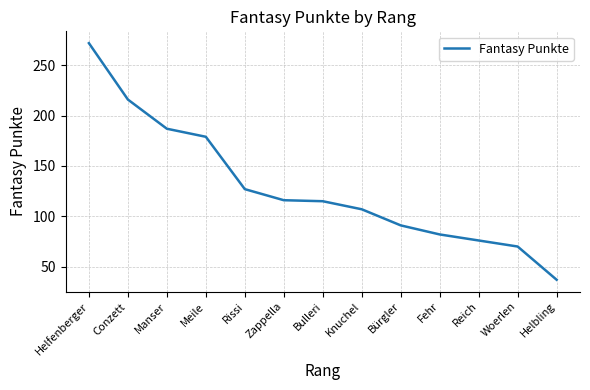

At which category does the chart reach its peak across all series?

Helfenberger